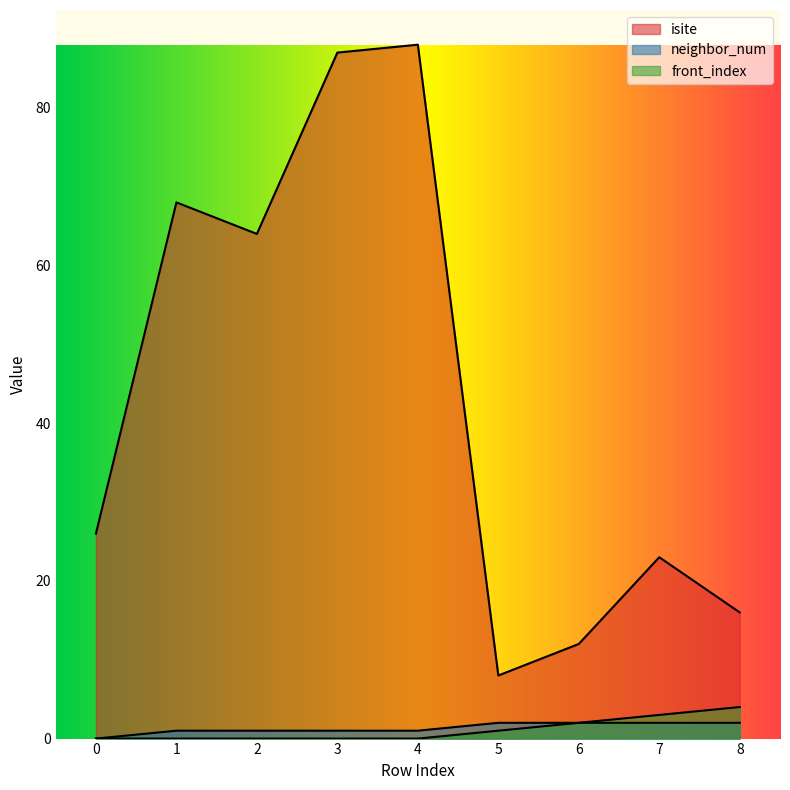

Which series has the largest range (max minus min)?

isite